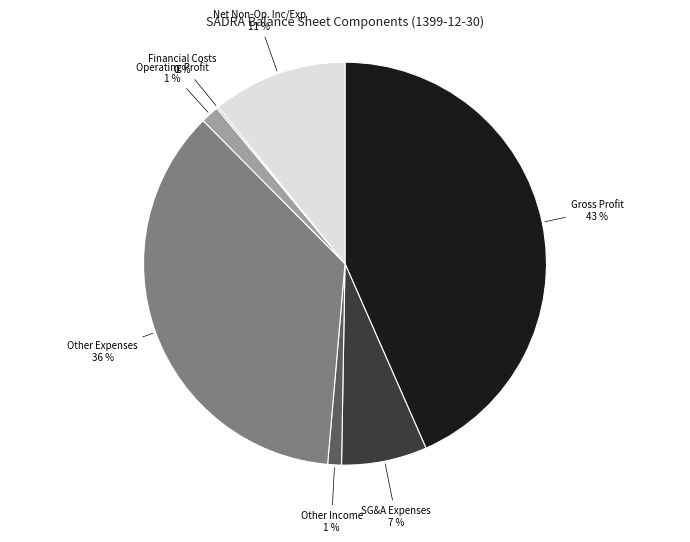

Is the sum of SG&A Expenses and Other Income greater than half?

No